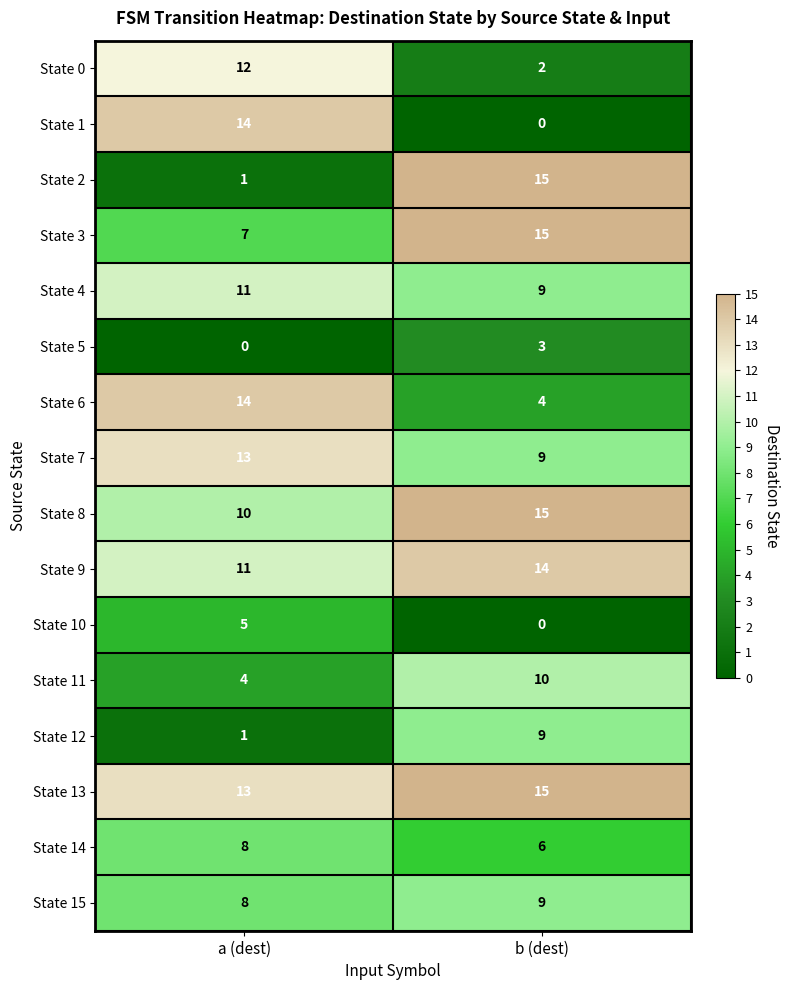

What is the approximate value of State 6 at a (dest), to the nearest 10?

10